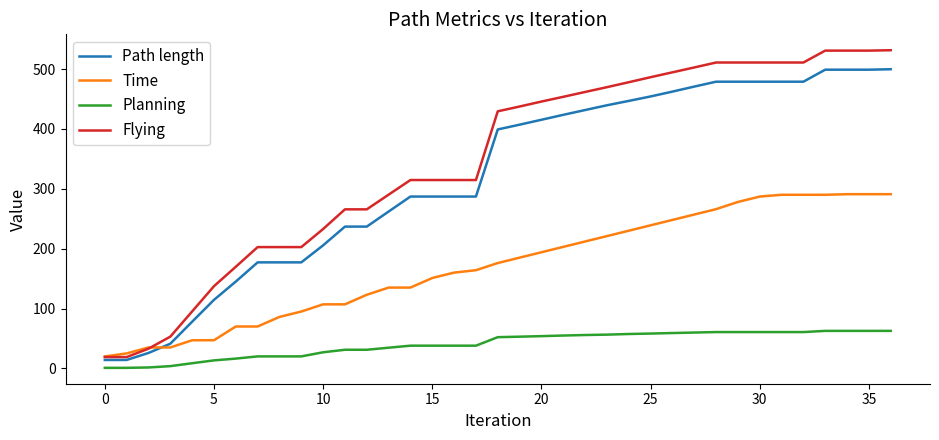

True or false: Planning and Flying intersect in this chart.

False